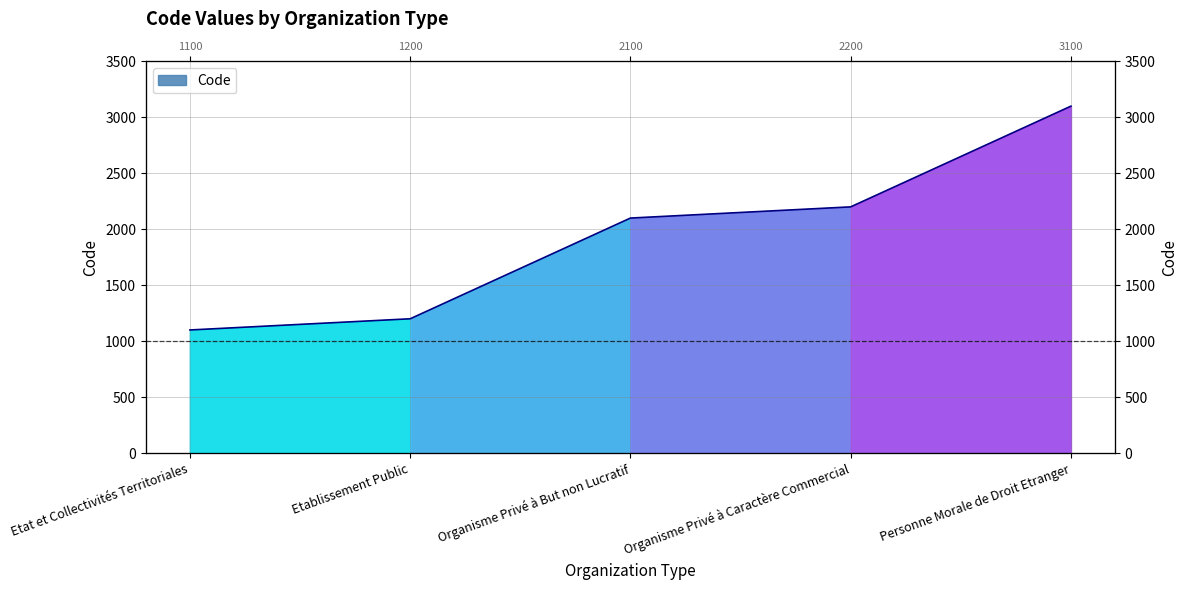

Reading left to right, transcribe all the data shown in this chart.

Etat et Collectivités Territoriales=1100	Etablissement Public=1200	Organisme Privé à But non Lucratif=2100	Organisme Privé à Caractère Commercial=2200	Personne Morale de Droit Etranger=3100